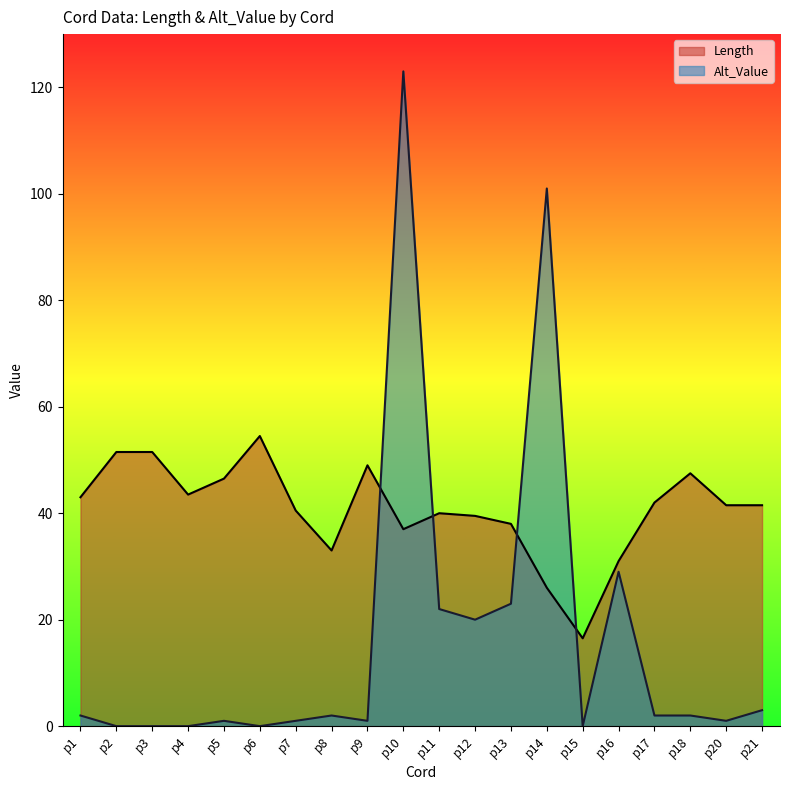

What is the spread (max minus min) of values at p18?

45.5